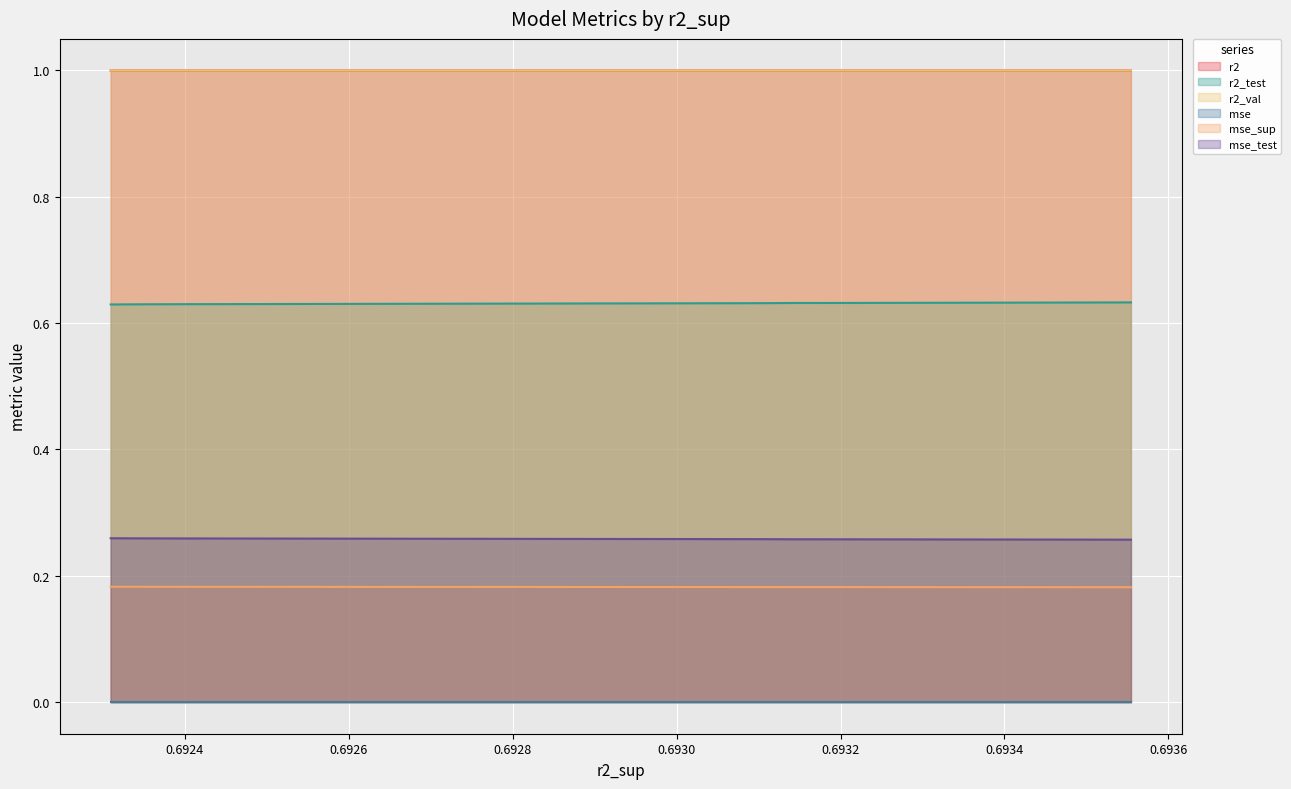

How many r2_val values are between 0 and 1?

10